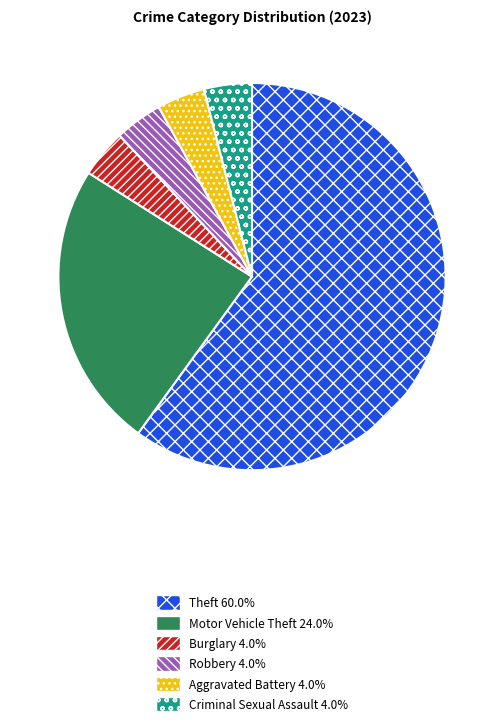

Does any single category account for the majority?

Yes